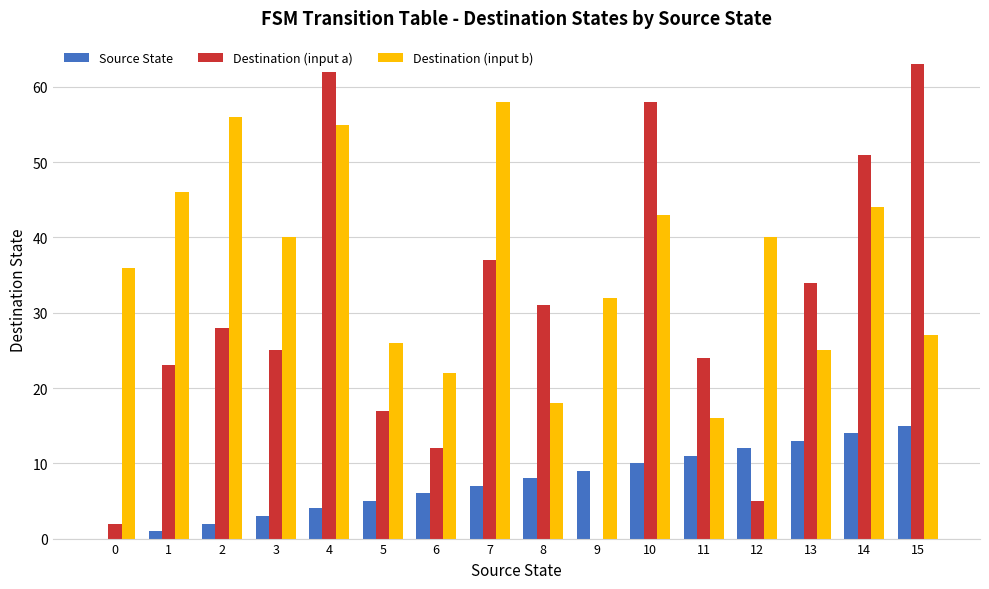

What is the average value of the Destination (input a) series?

30